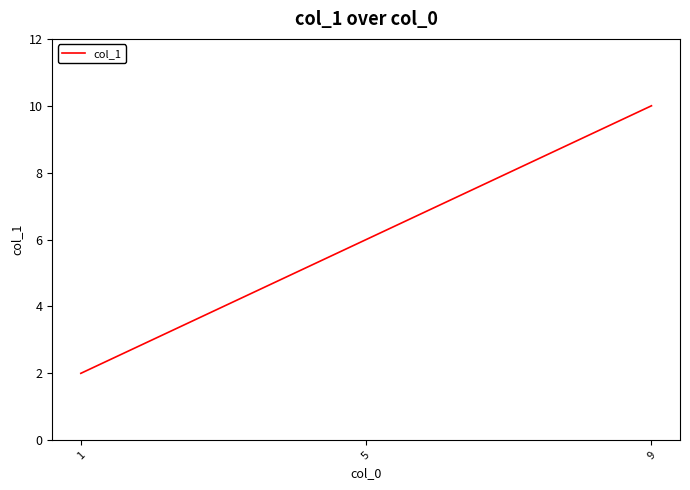

What is the greatest value displayed?

10